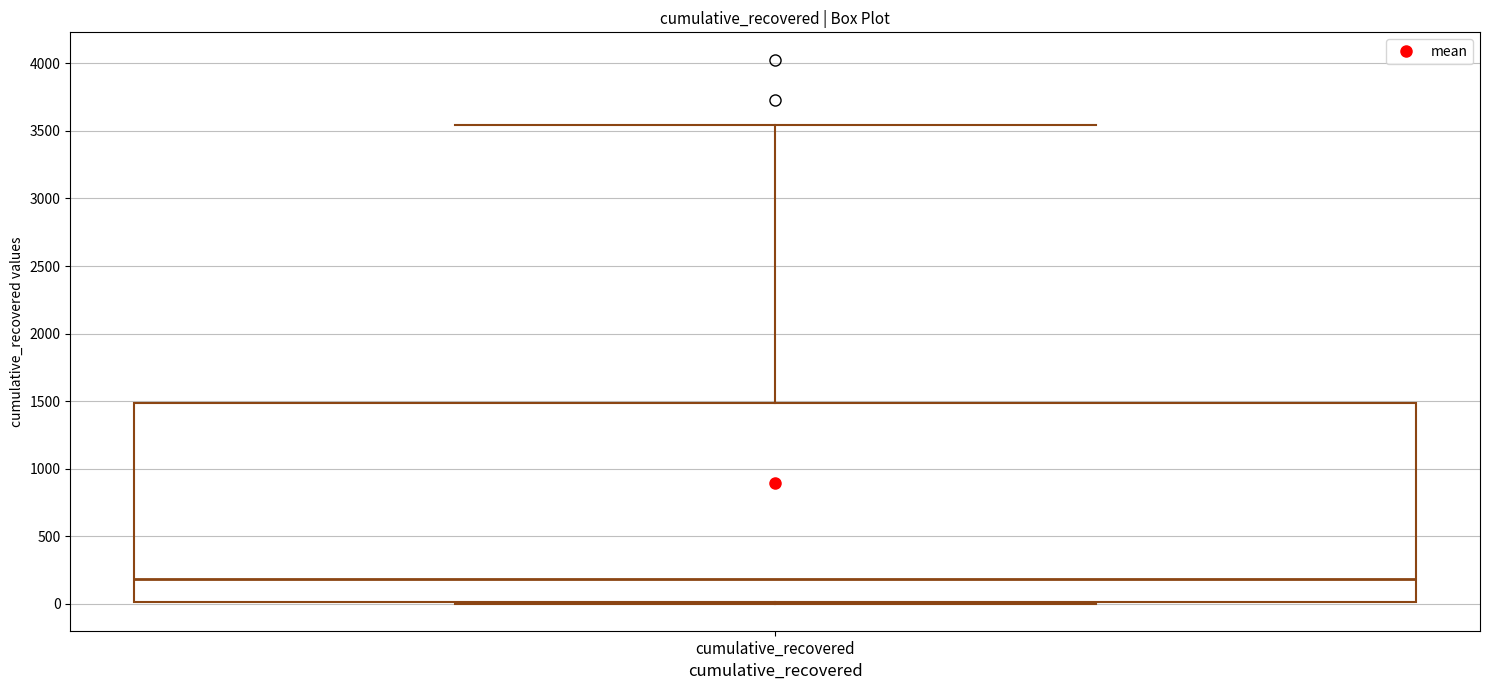

Read this box plot against the y-axis: the position of the median line, the range covered by the box, and the ends of both whiskers. The values are not printed on the chart, so give them approximately, as read against the axis.

median 200, box 0 to 1500, whiskers 0 to 3550